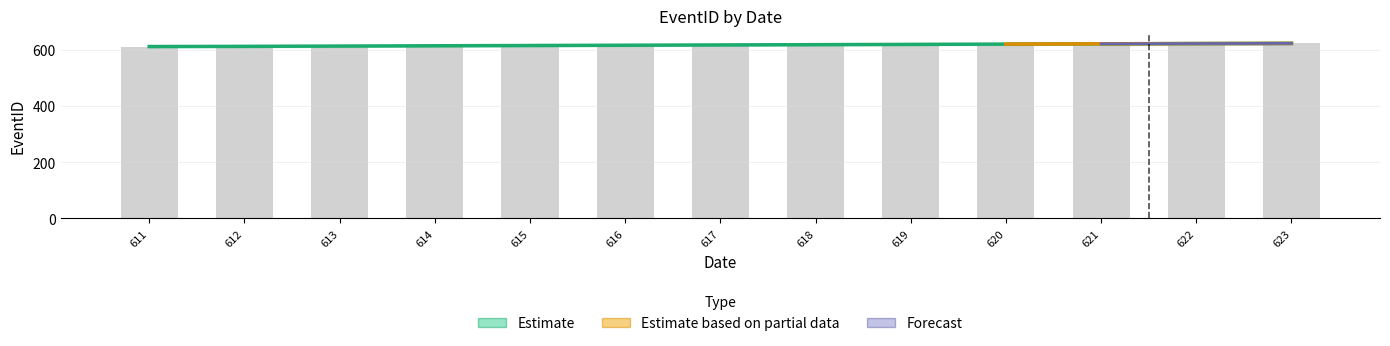

Rank the categories by Estimate based on partial data value from highest to lowest.

623, 622, 621, 620, 619, 618, 617, 616, 615, 614, 613, 612, 611